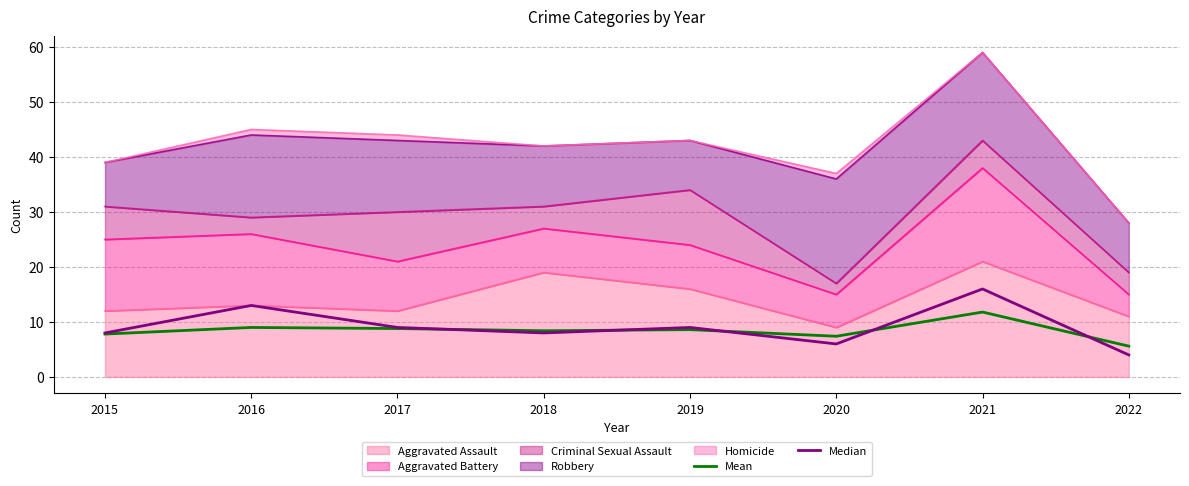

What is the minimum value shown in the chart?

4.0